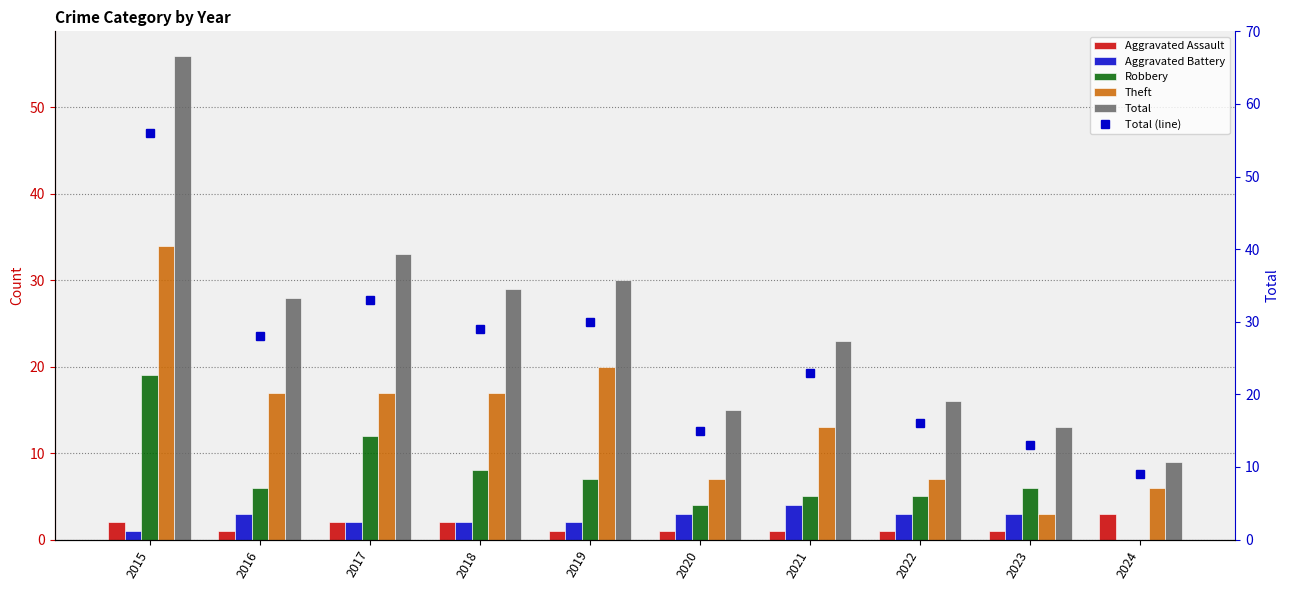

How many data points in Aggravated Battery are above 3?

1